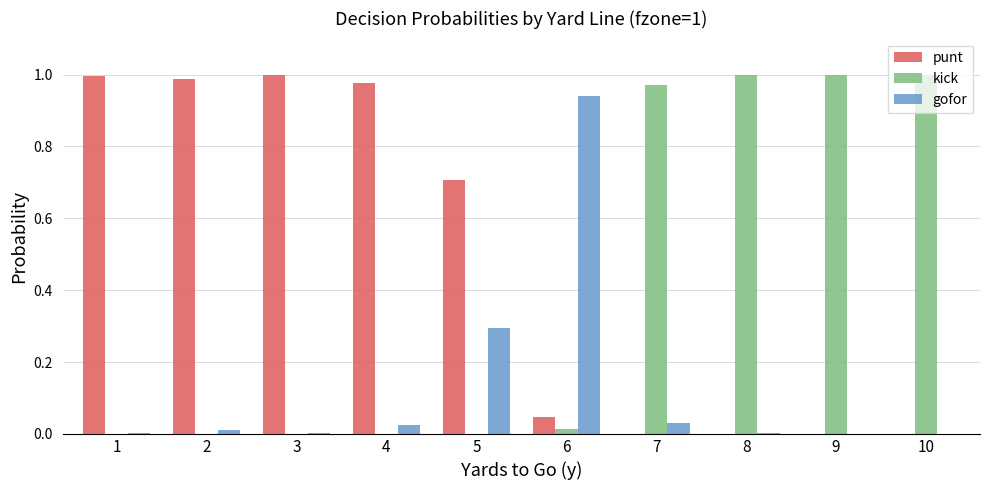

How many categories are shown in the chart?

10